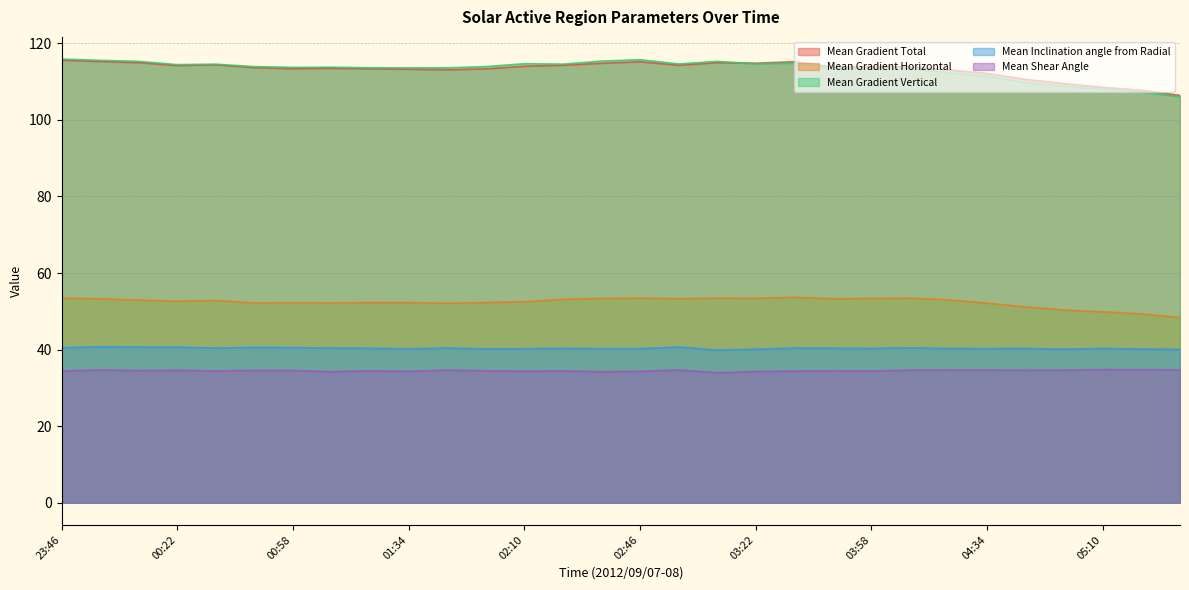

What is the difference between the Mean Shear Angle values at 00:22 and 05:10?

0.2